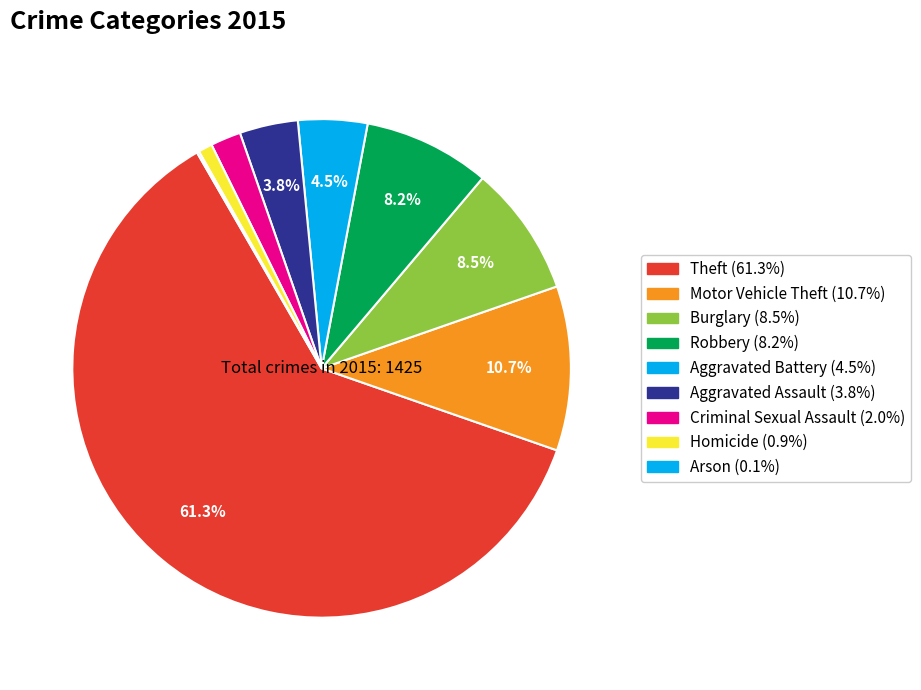

To the nearest percent, what percentage of the pie is Aggravated Battery?

4%